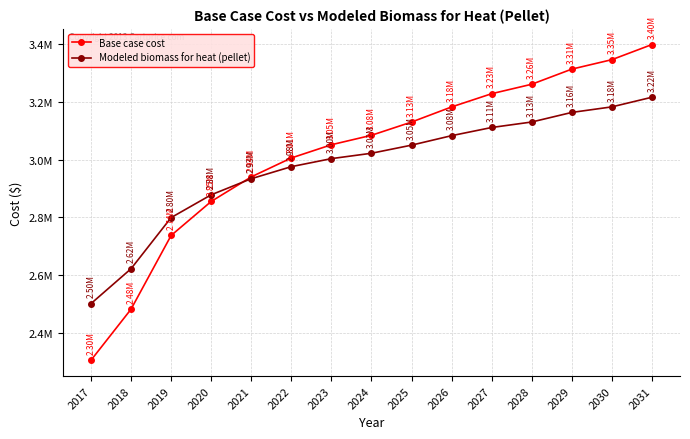

What are all the series names shown in the legend?

Base case cost, Modeled biomass for heat (pellet)